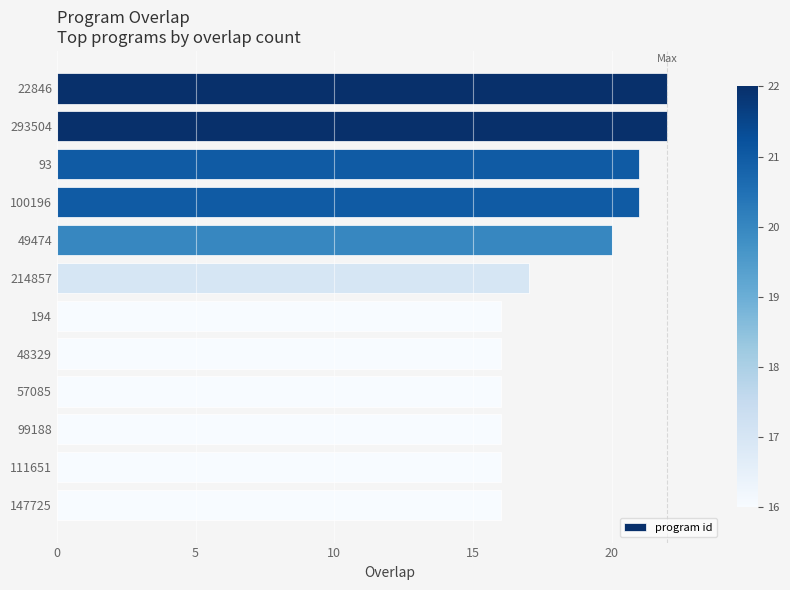

Between 48329 and 293504, which is larger?

293504